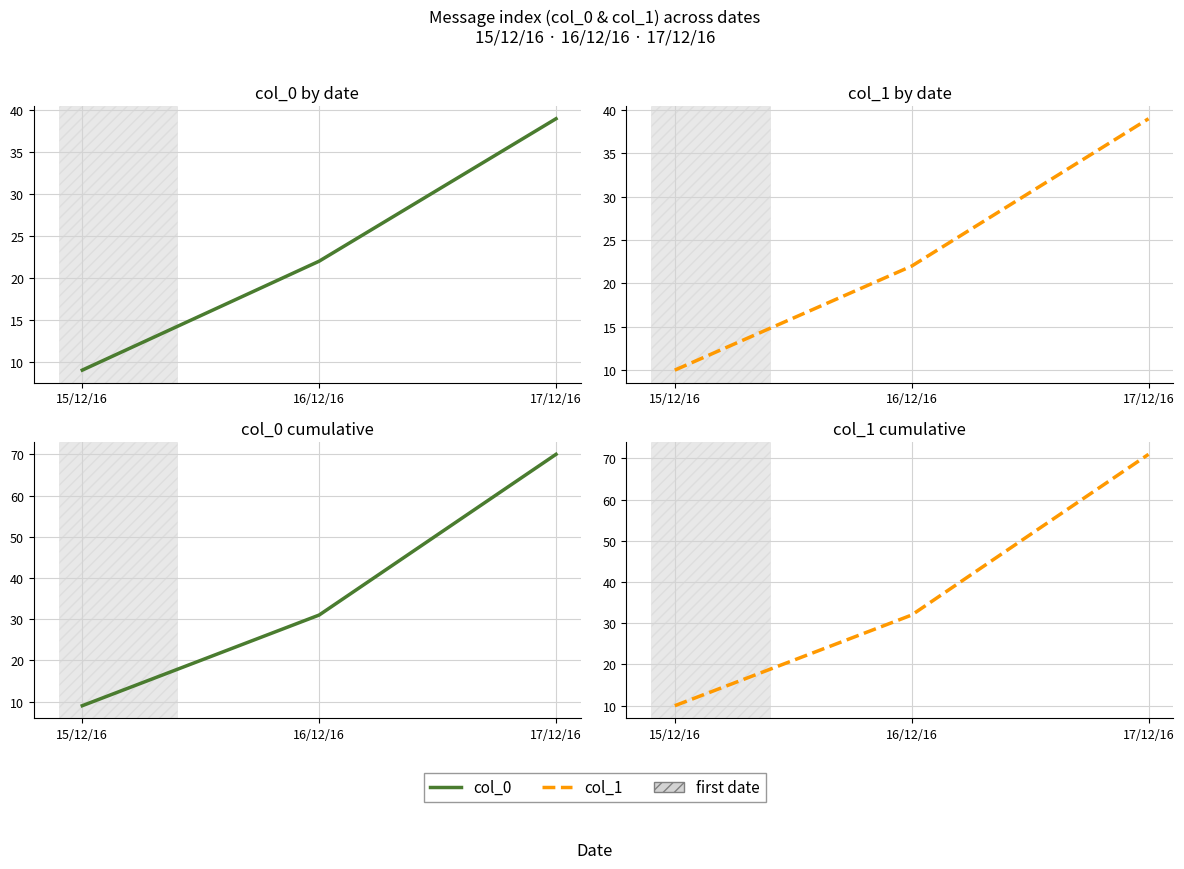

At 16/12/16, list the series in order from largest to smallest.

col_1, col_0